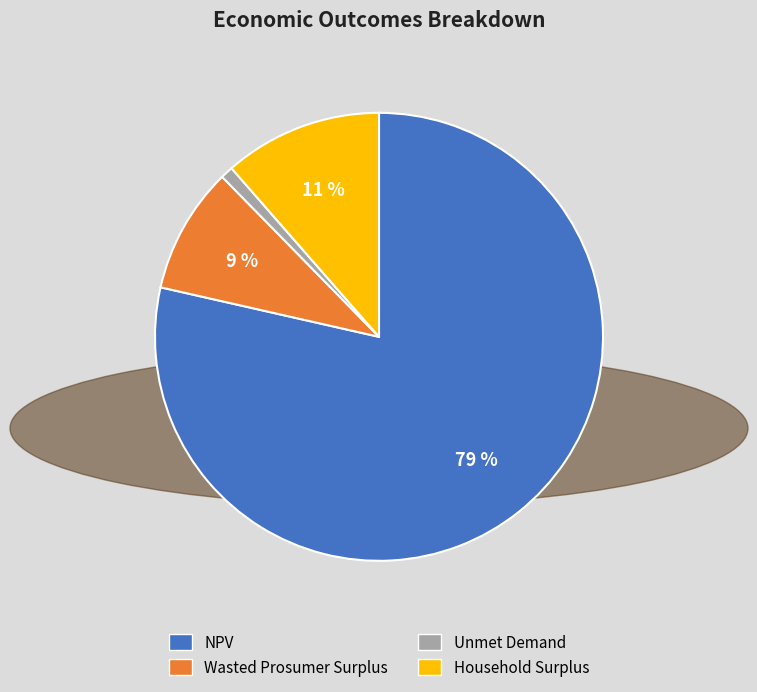

How many segments does this pie chart have?

4